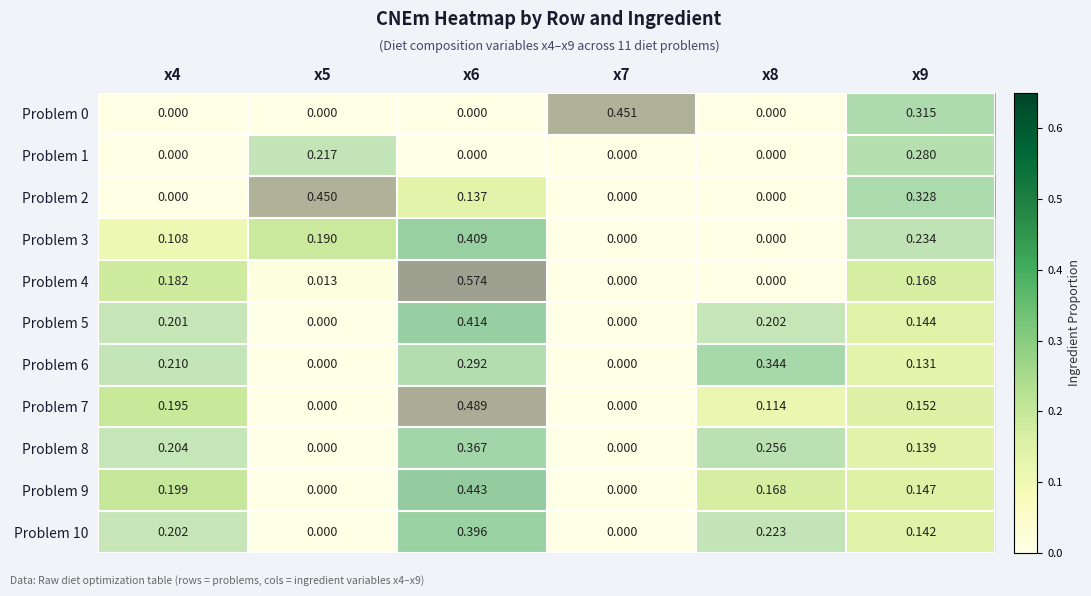

Which has a higher value, x7 or x4?

x7